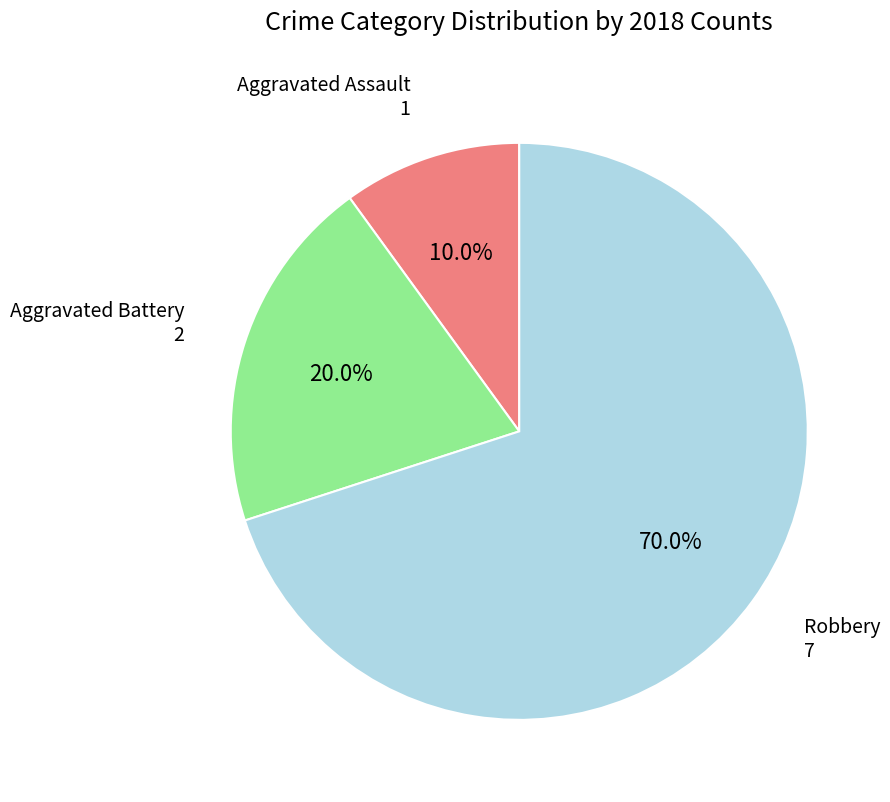

What percentage is the Aggravated Assault slice, to the nearest percent?

10%